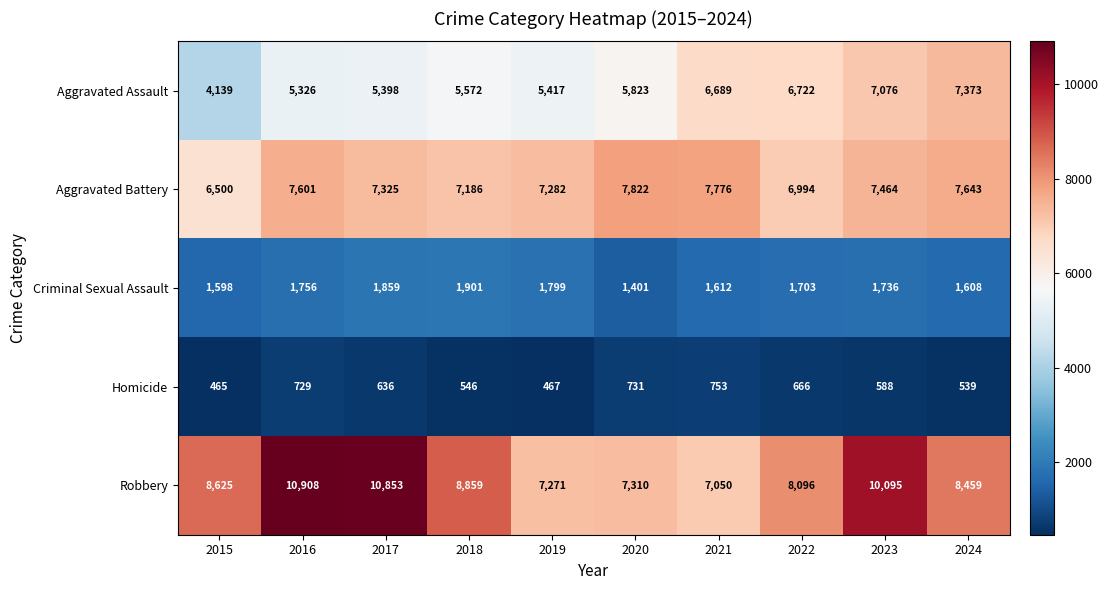

What is the approximate value of Homicide at 2017, to the nearest 5?

635